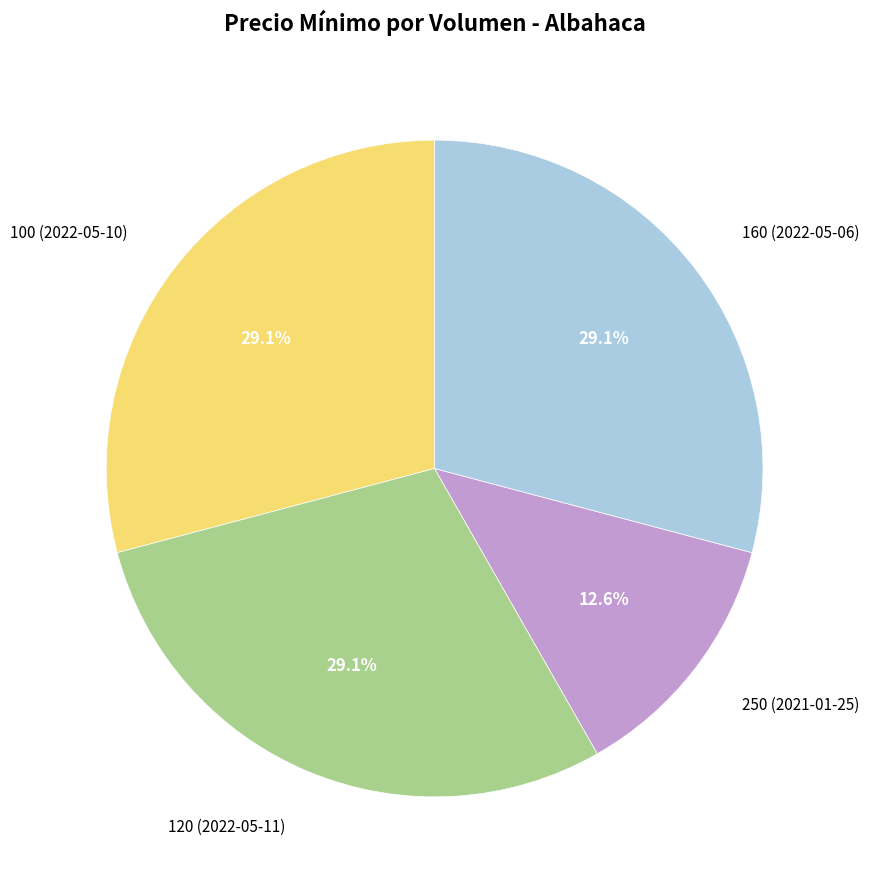

Approximately how many times larger is the value at 250 (2021-01-25) compared to 120 (2022-05-11)?

0.4